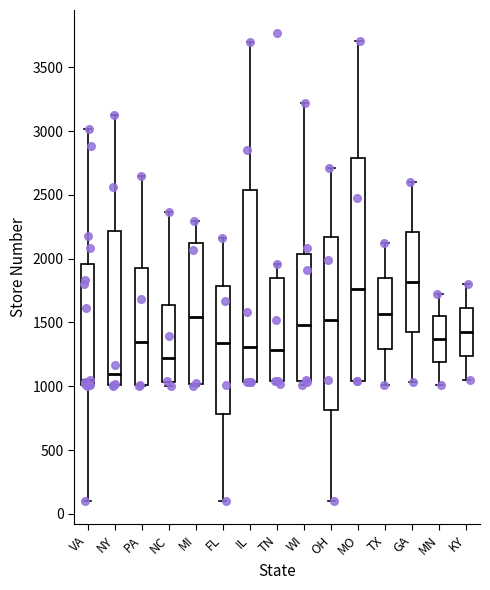

Which box is the tallest, from its lower edge to its upper edge?

MO